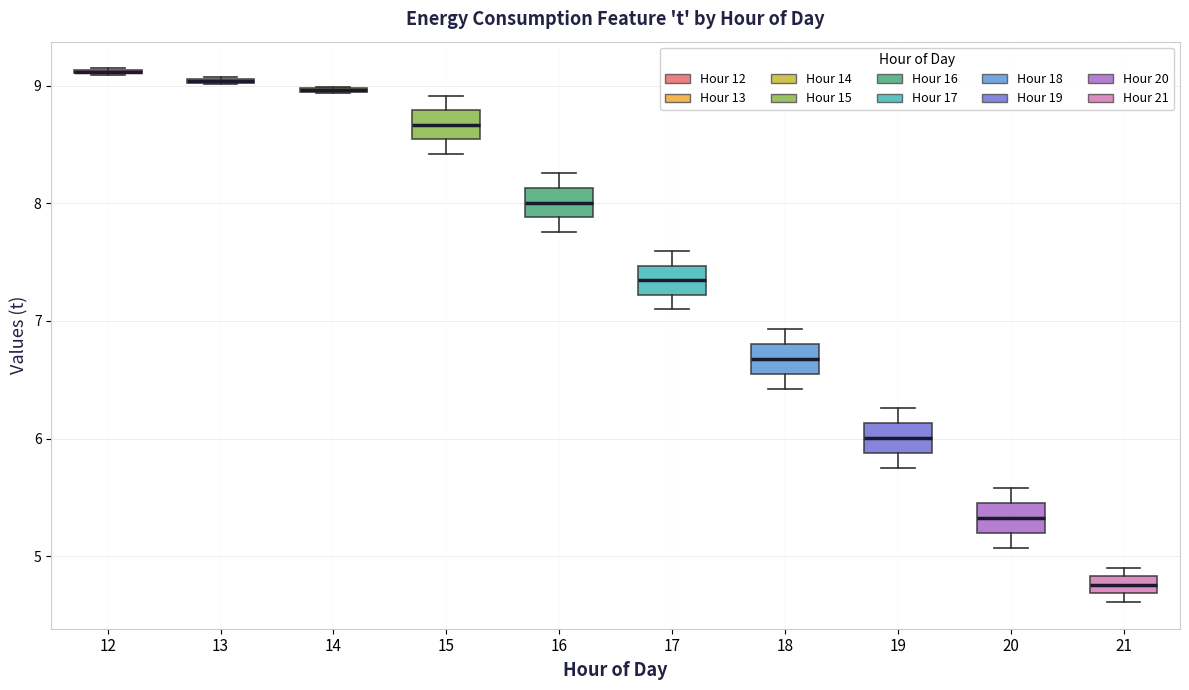

Where is the lower edge of the box at x = 15 on the y-axis? The values are not printed on the chart, so give them approximately, as read against the axis.

8.5